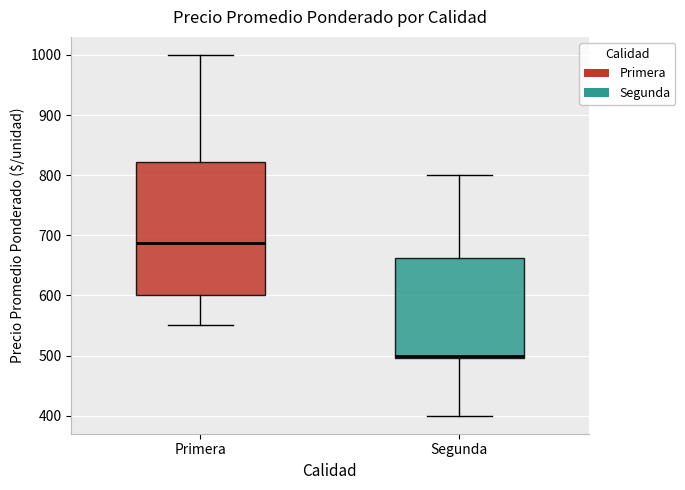

Where is the lower edge of the box for Segunda on the y-axis? The values are not printed on the chart, so give them approximately, as read against the axis.

500